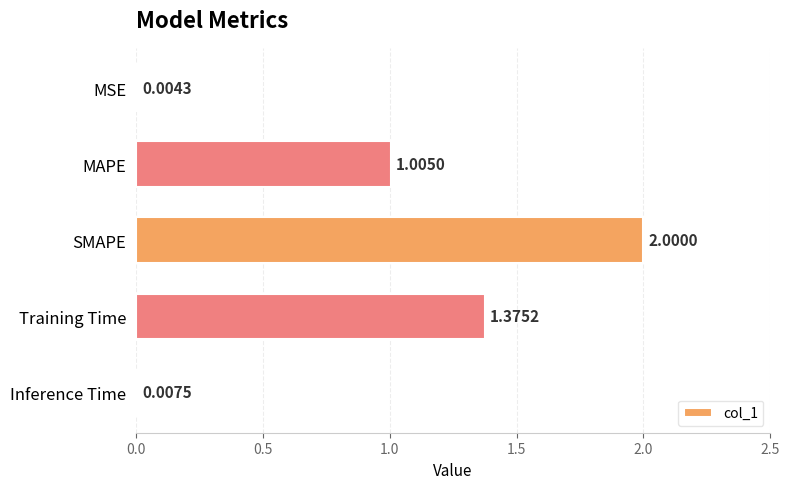

What is the sum of the values at MAPE and SMAPE?

3.0